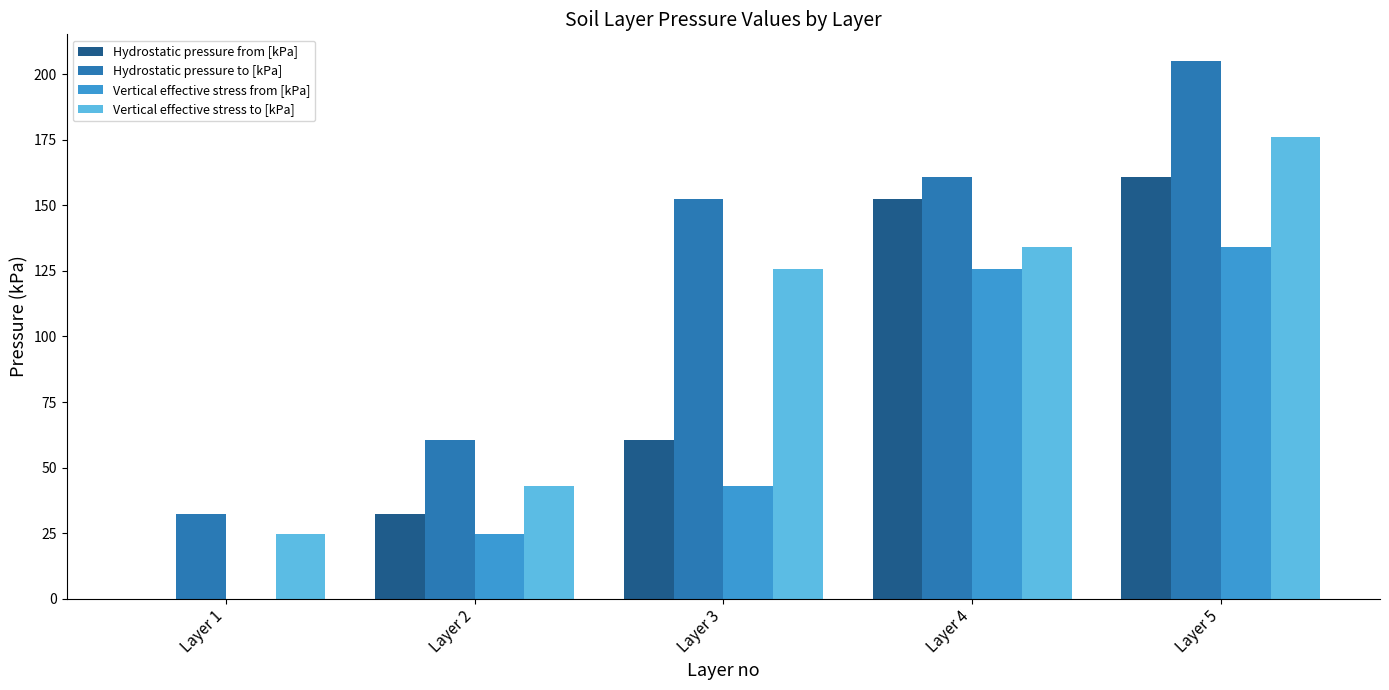

Which series changed the most between Layer 2 and Layer 3?

Hydrostatic pressure to [kPa]